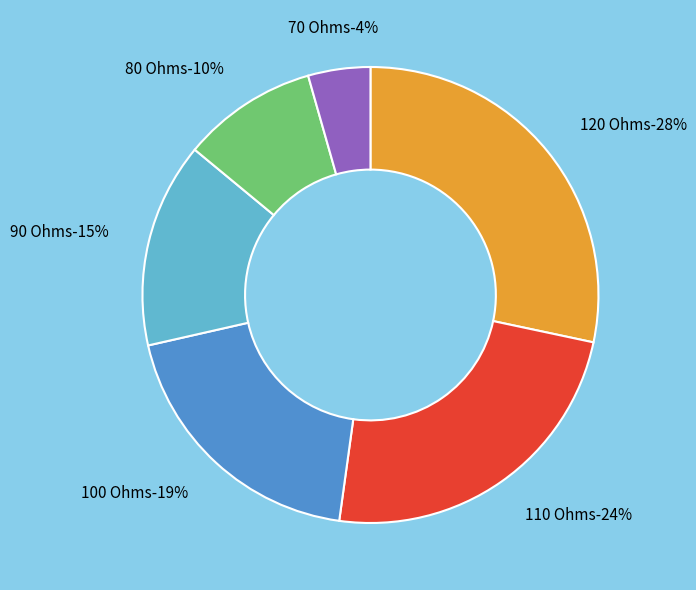

Which has a higher value, 70 Ohms or 100 Ohms?

100 Ohms